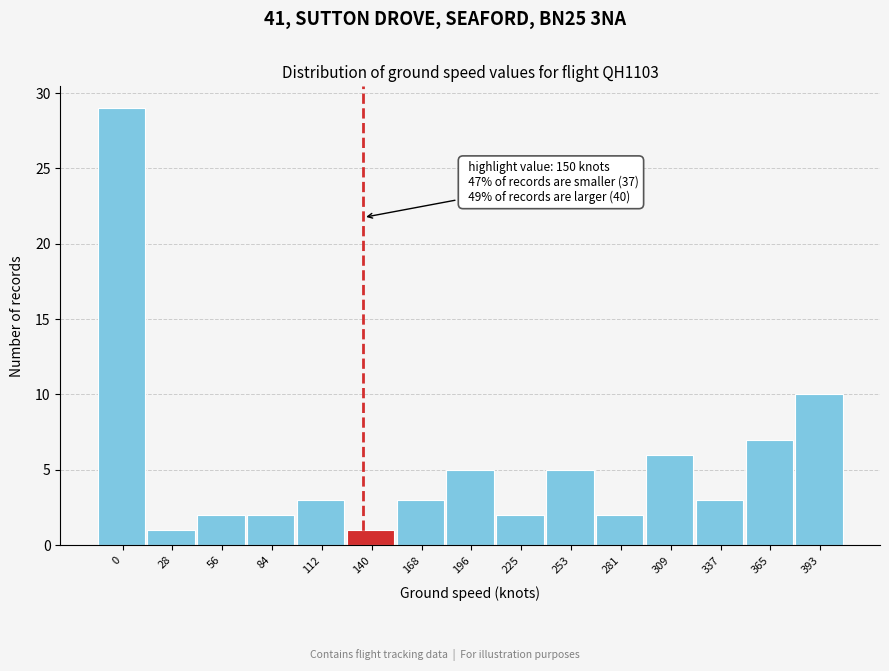

Reading right to left, extract all data points from this chart.

393=10	365=7	337=3	309=6	281=2	253=5	225=2	196=5	168=3	140=1	112=3	84=2	56=2	28=1	0=29